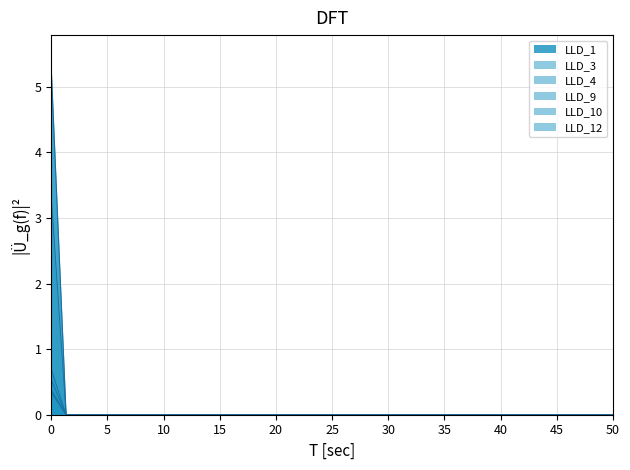

How many lines are shown in the chart?

6